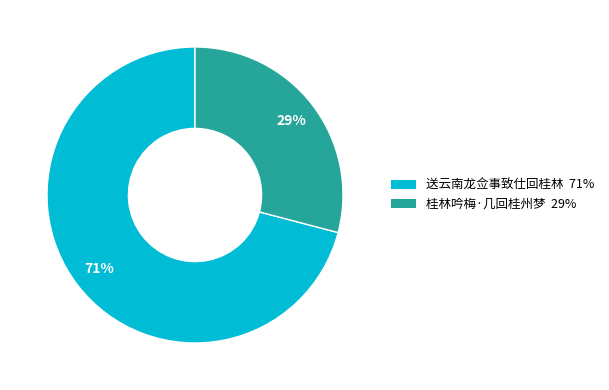

To the nearest percent, what is the difference between the largest and smallest slice percentages?

42%